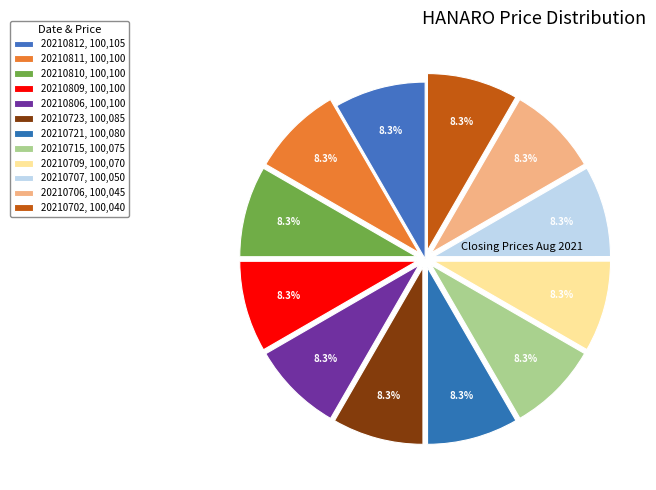

How many slices are in this pie chart?

12